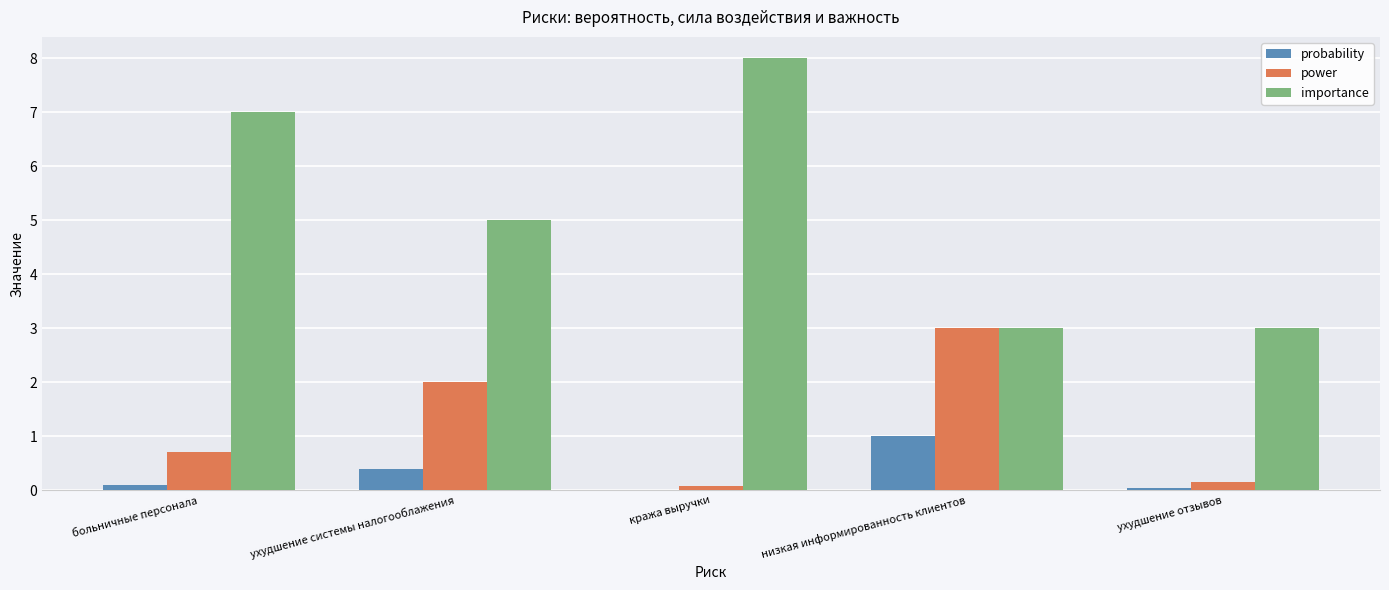

What is the maximum value shown in the chart?

8.0